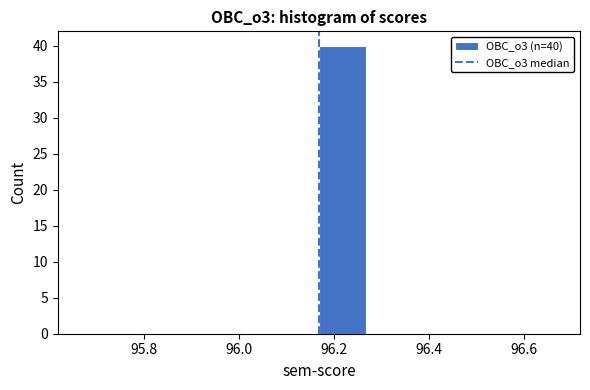

Which range on the x-axis has the tallest bar?

96.16 to 96.26